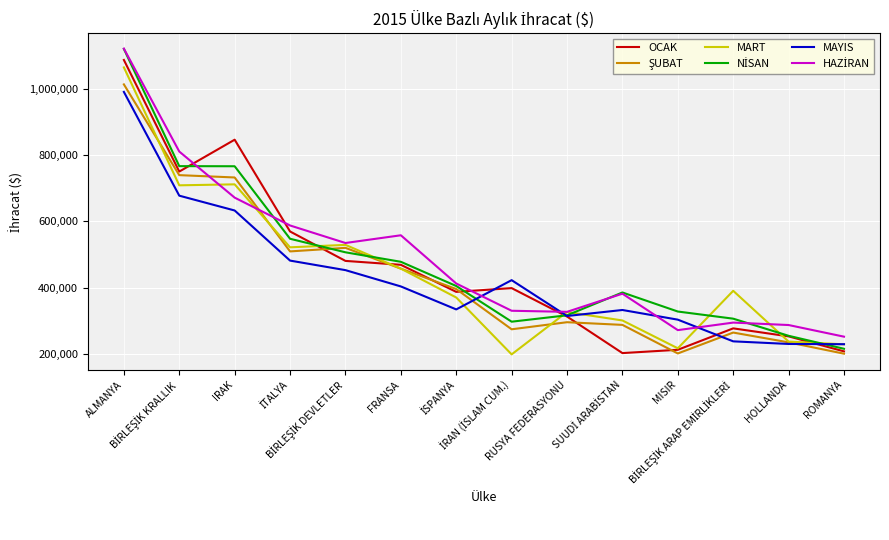

What is the maximum value for OCAK?

1086808.4